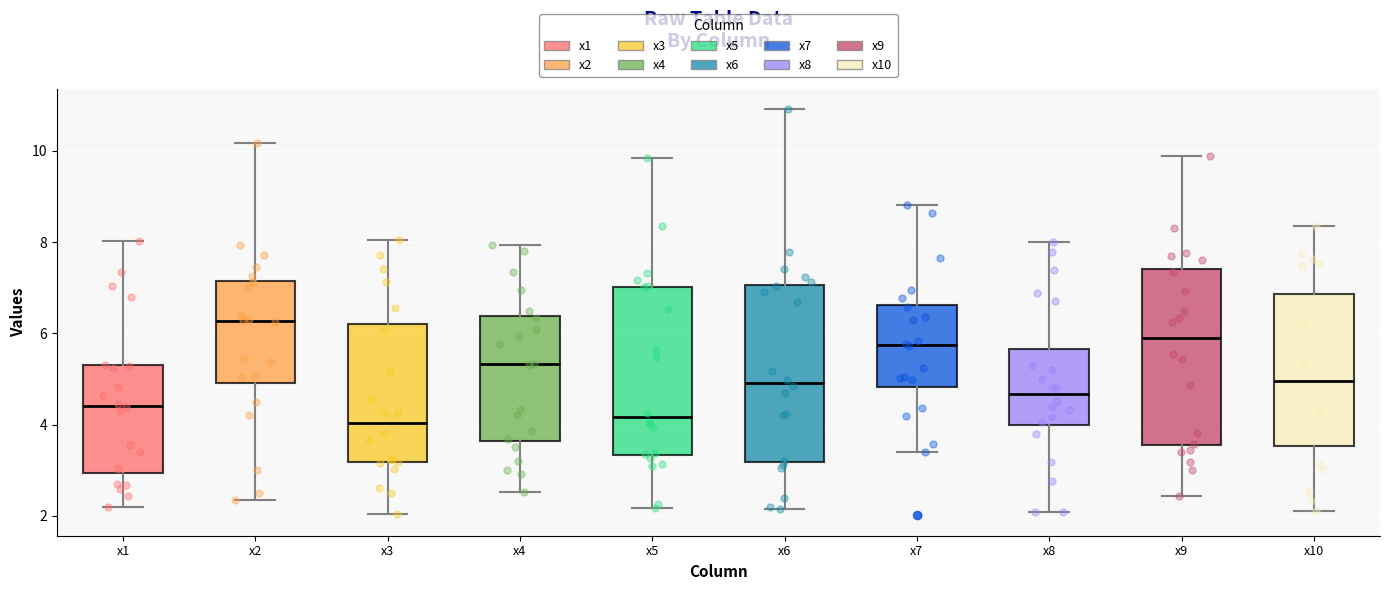

Which box's median line is the highest?

x2